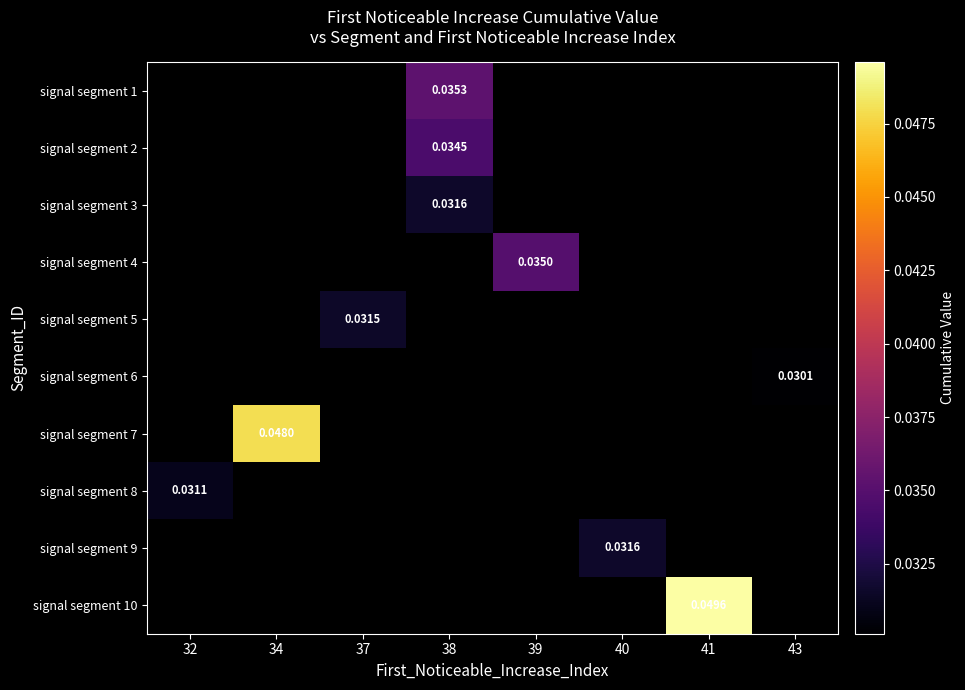

Which has a higher value, 40 or 38?

38